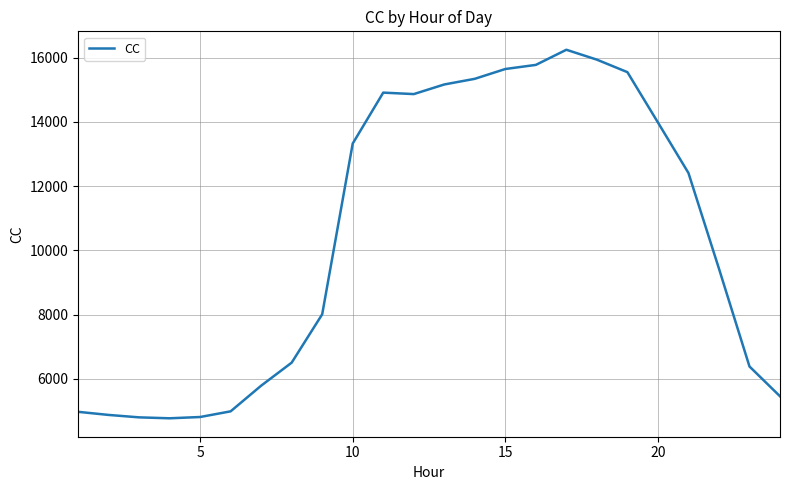

What is the minimum value shown in the chart?

4777.0